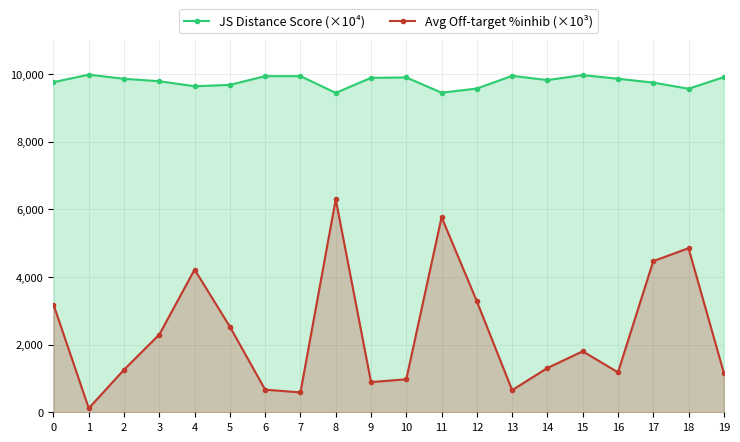

How many lines are shown in the chart?

2